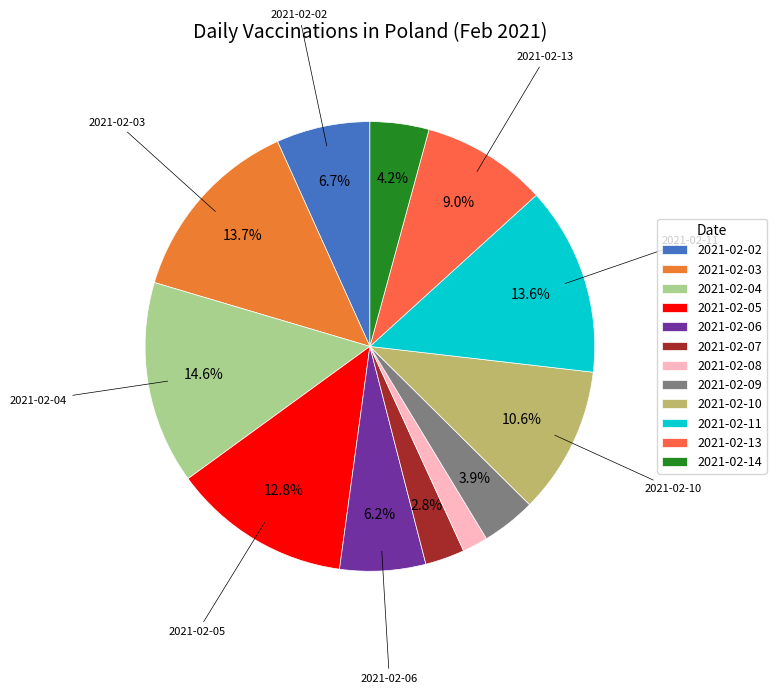

To the nearest percent, what is the difference between the largest and smallest slice percentages?

13%